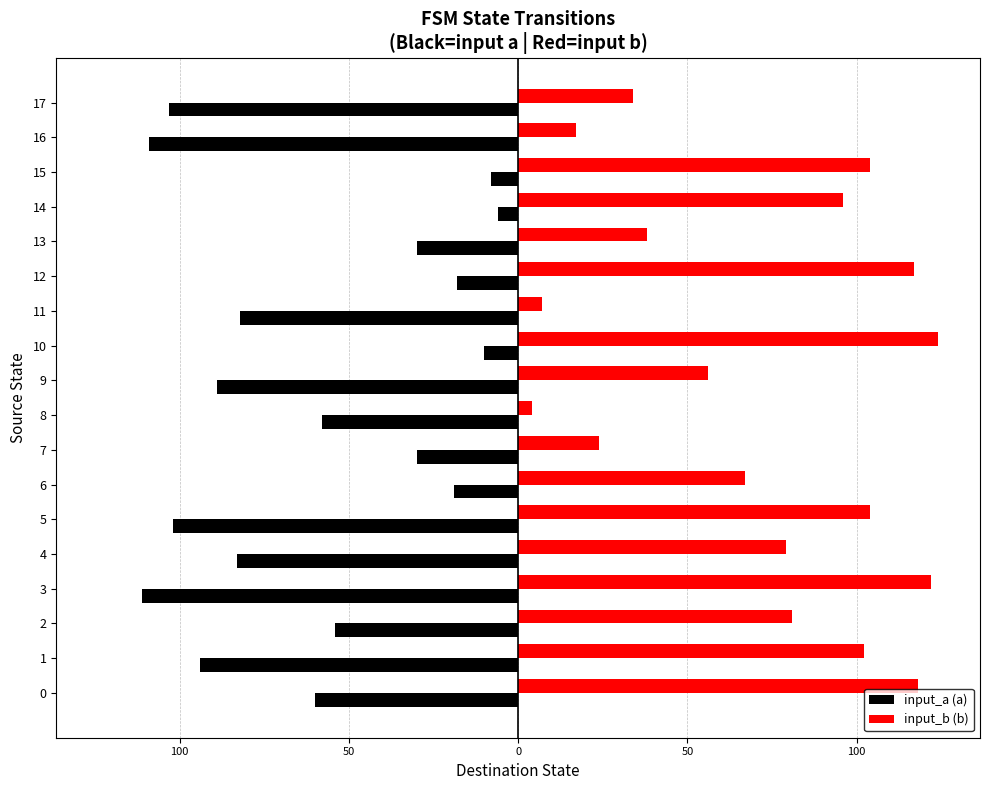

What are all the series names shown in the legend?

input_a (a), input_b (b)